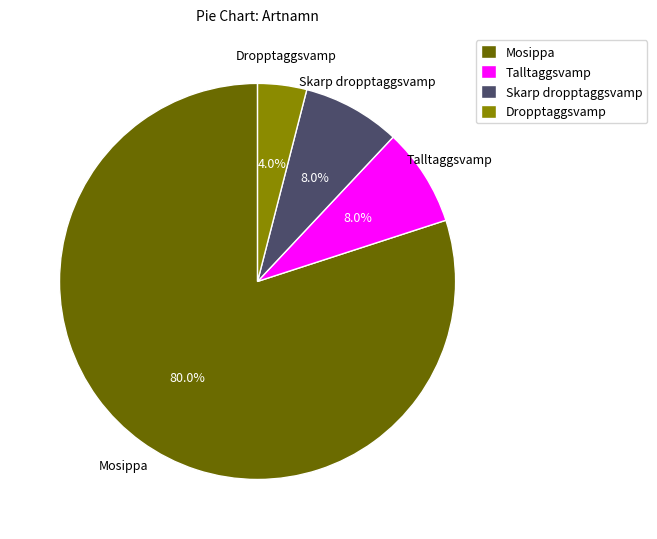

What percentage is NOT represented by Mosippa?

20.0%